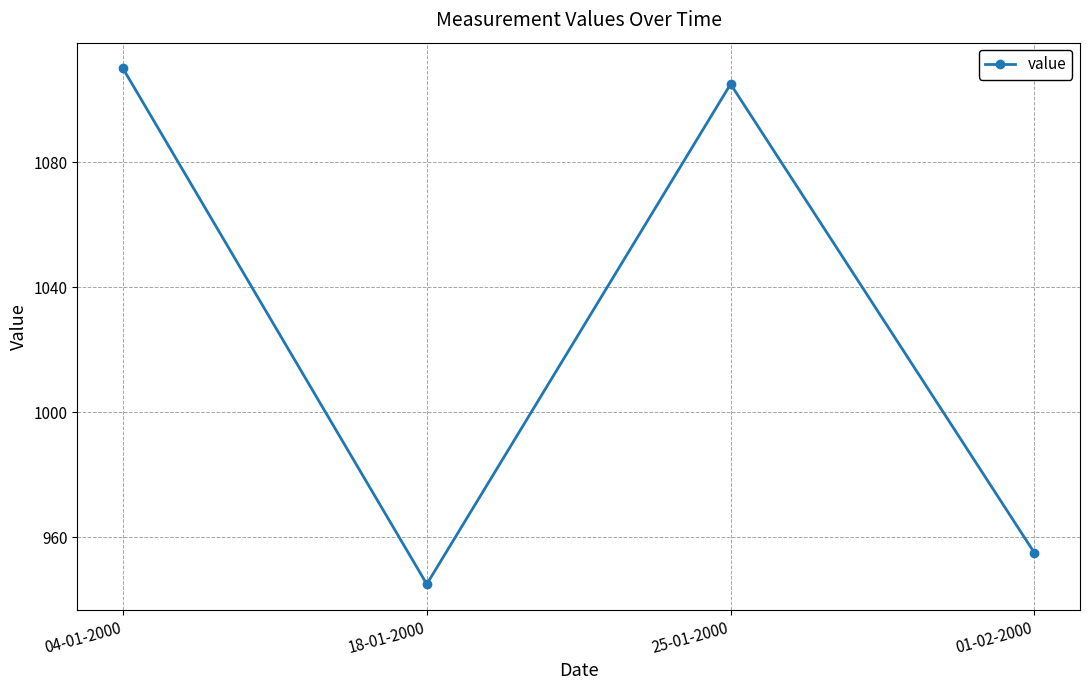

Reading left to right, transcribe all the data shown in this chart.

04-01-2000=1110	18-01-2000=945	25-01-2000=1105	01-02-2000=955